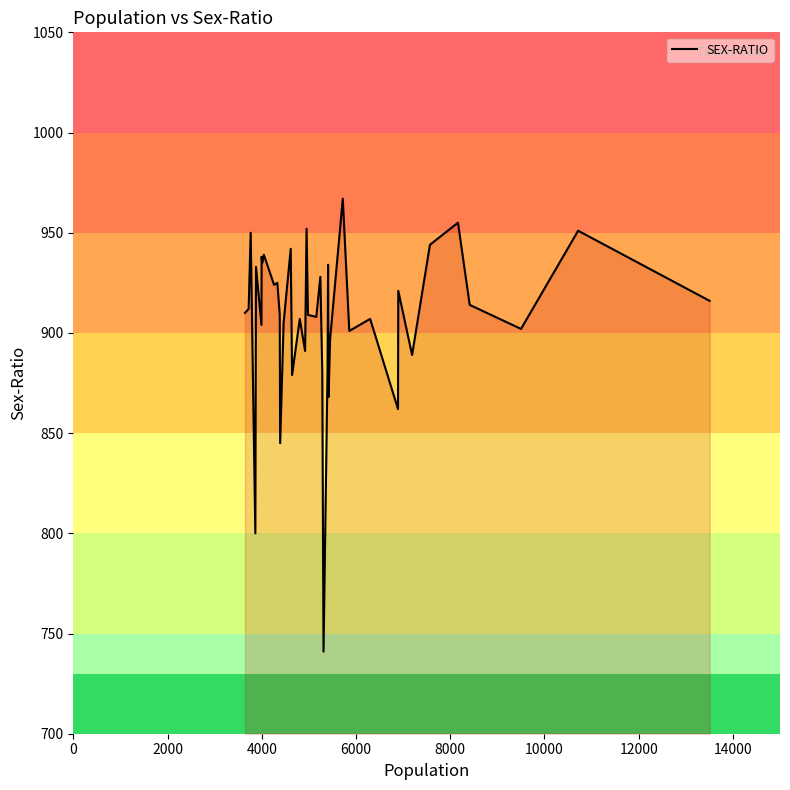

What is the minimum value shown in the chart?

741